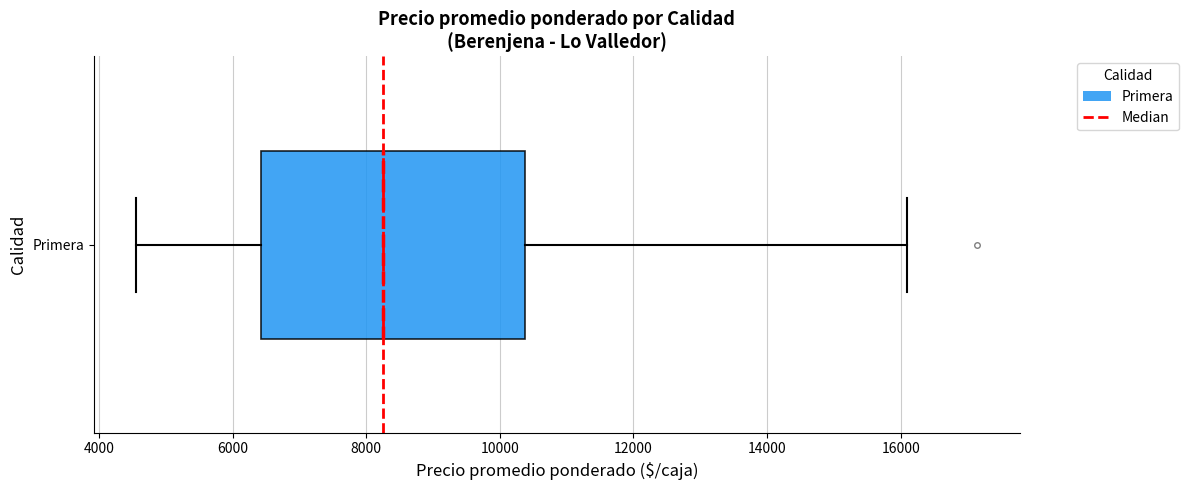

Read this box plot against the x-axis: the position of the median line, the range covered by the box, and the ends of both whiskers. The values are not printed on the chart, so give them approximately, as read against the axis.

median 8200, box 6400 to 10400, whiskers 4600 to 16000